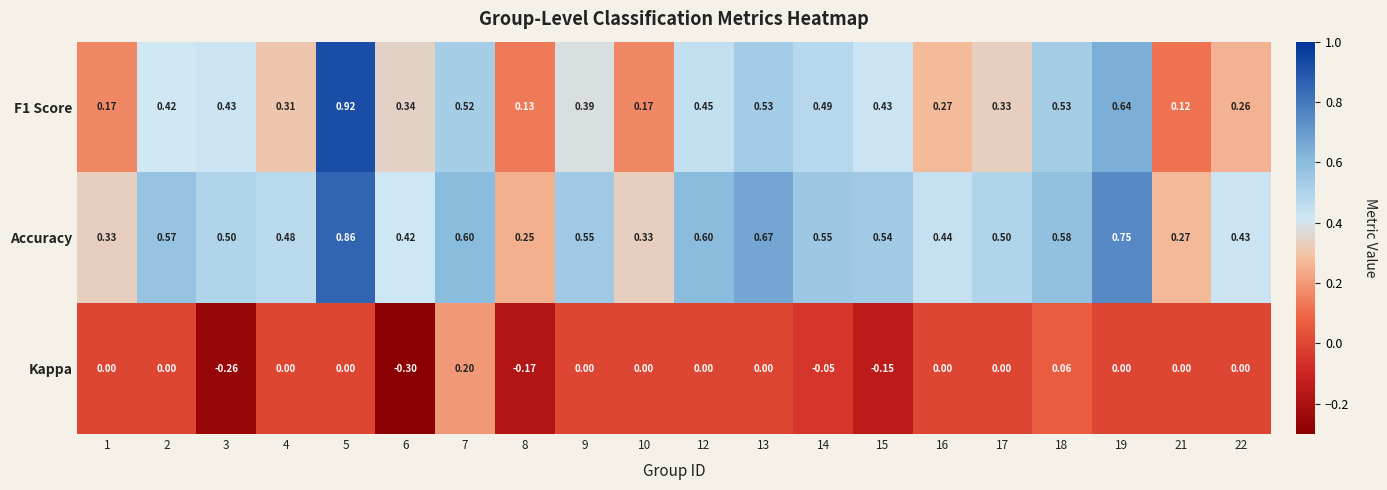

At which category is the sum across all series the highest?

5